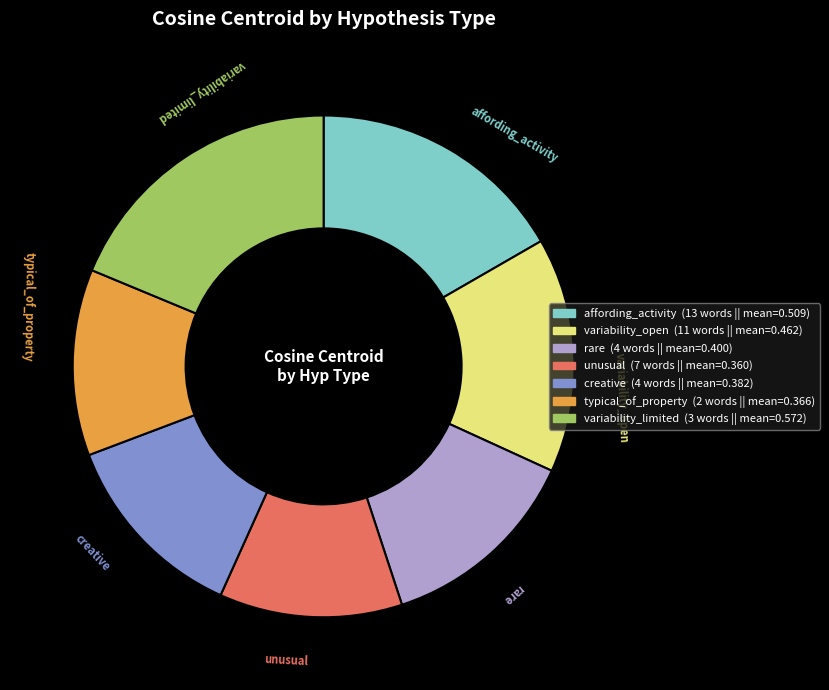

Do unusual and affording_activity together represent more than half of the pie?

No